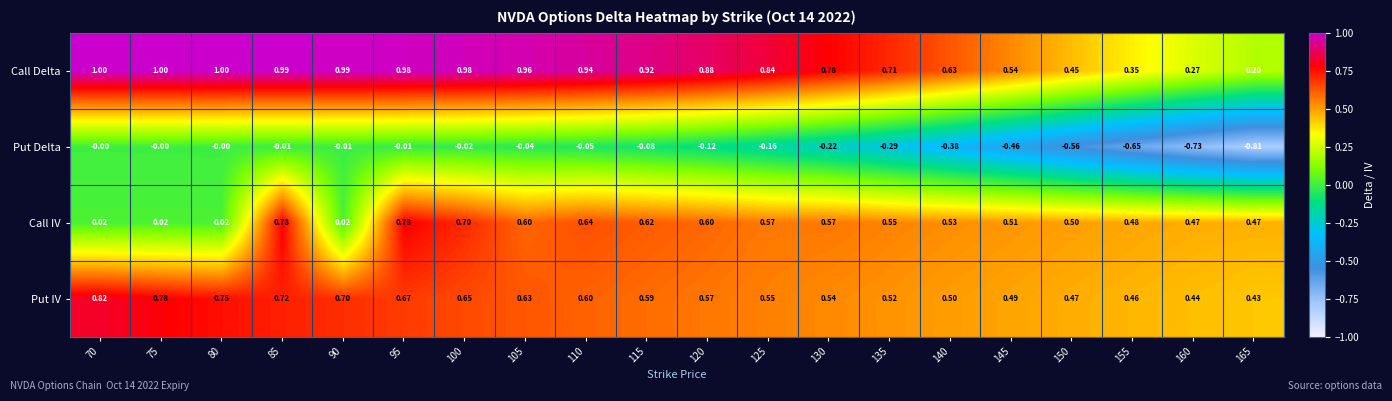

List the series in order of their peak value, highest first.

Call Delta, Put IV, Call IV, Put Delta